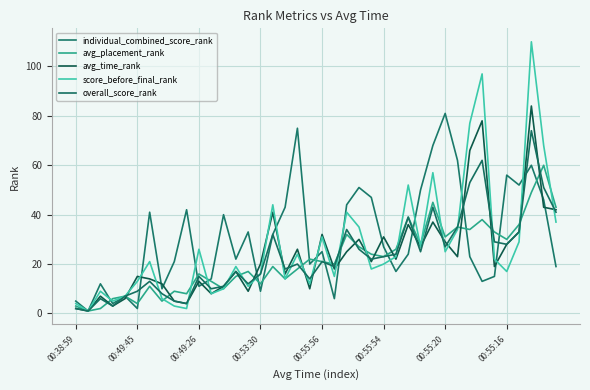

True or false: individual_combined_score_rank and avg_time_rank intersect in this chart.

True